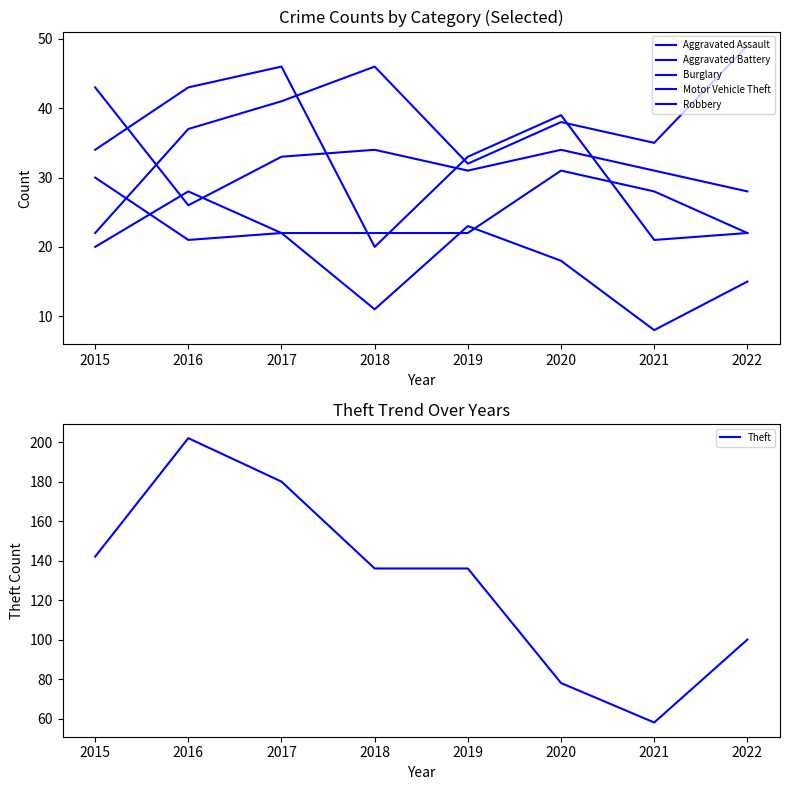

What is the minimum value shown in the chart?

8